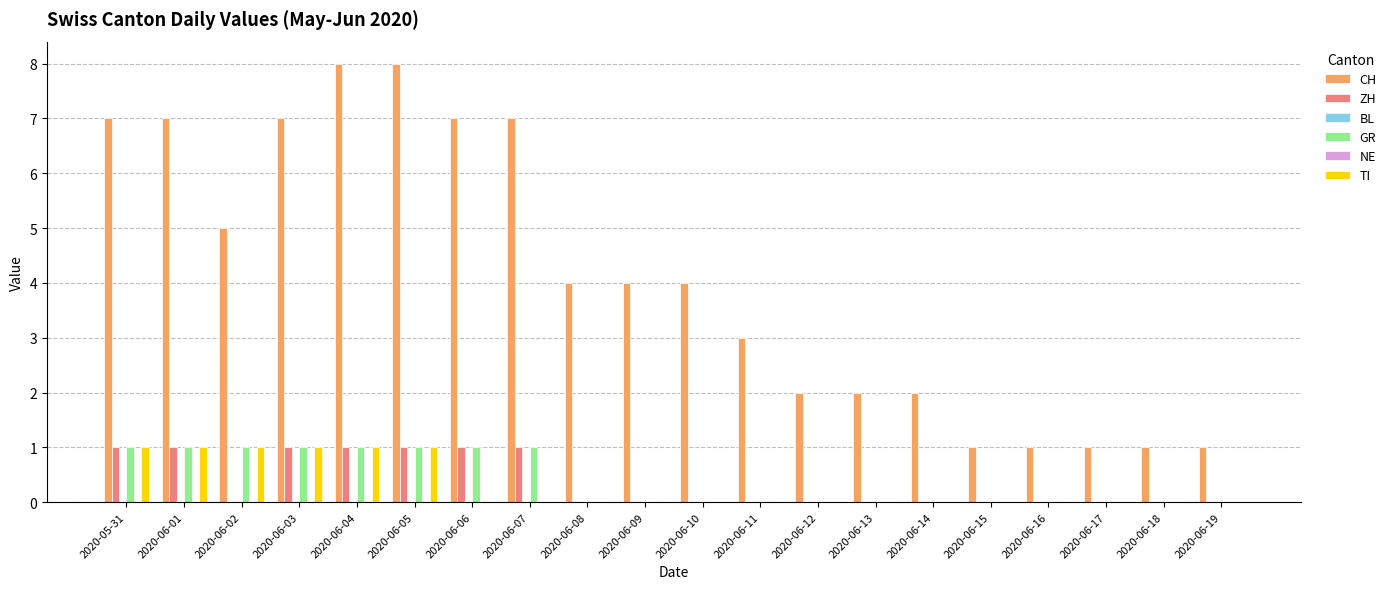

Reading left to right, what are all the values shown in this chart?

CH: 7	7	5	7	8	8	7	7	4	4	4	3	2	2	2	1	1	1	1	1
ZH: 1	1	0	1	1	1	1	1	0	0	0	0	0	0	0	0	0	0	0	0
BL: 0	0	0	0	0	0	0	0	0	0	0	0	0	0	0	0	0	0	0	0
GR: 1	1	1	1	1	1	1	1	0	0	0	0	0	0	0	0	0	0	0	0
NE: 0	0	0	0	0	0	0	0	0	0	0	0	0	0	0	0	0	0	0	0
TI: 1	1	1	1	1	1	0	0	0	0	0	0	0	0	0	0	0	0	0	0